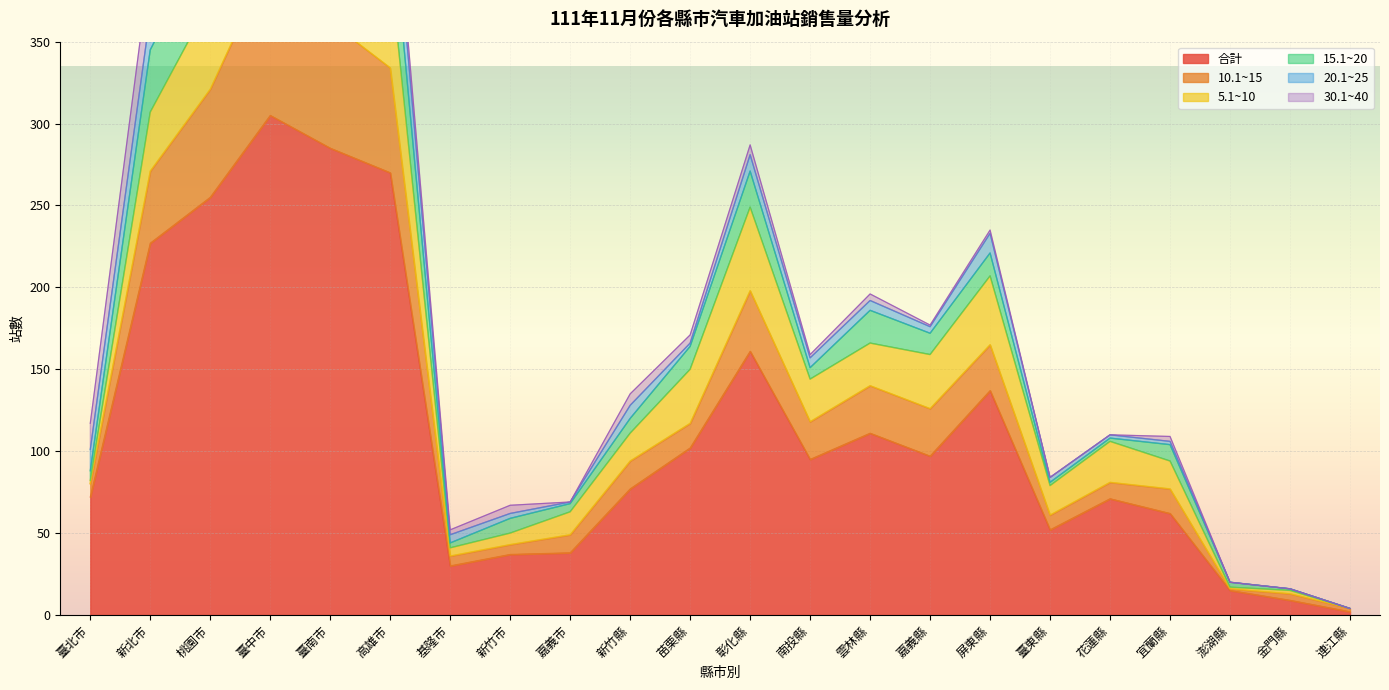

How many lines are shown in the chart?

6